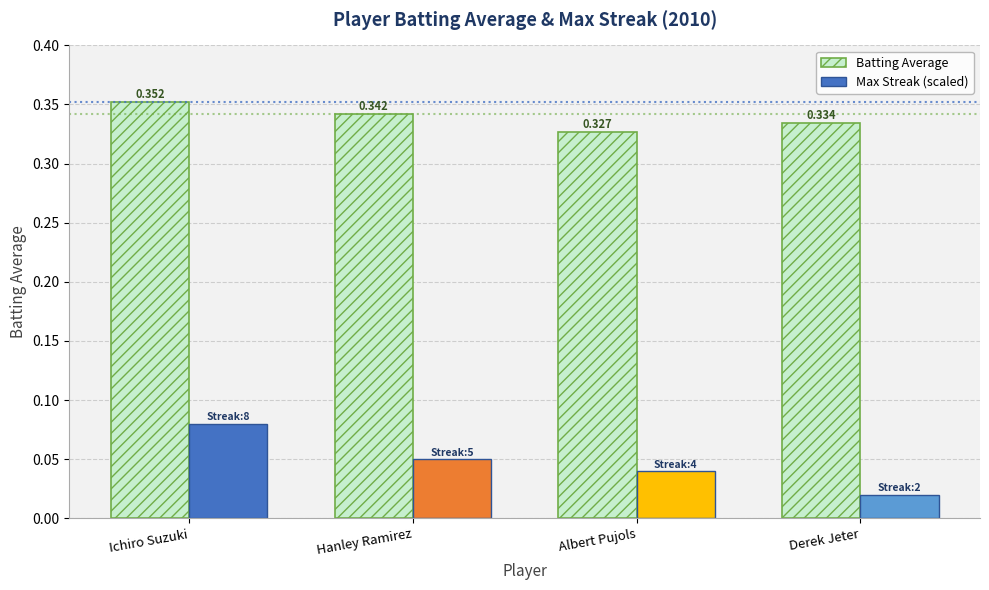

List the series in order of their overall mean, highest first.

Batting Average, Max Streak (scaled)